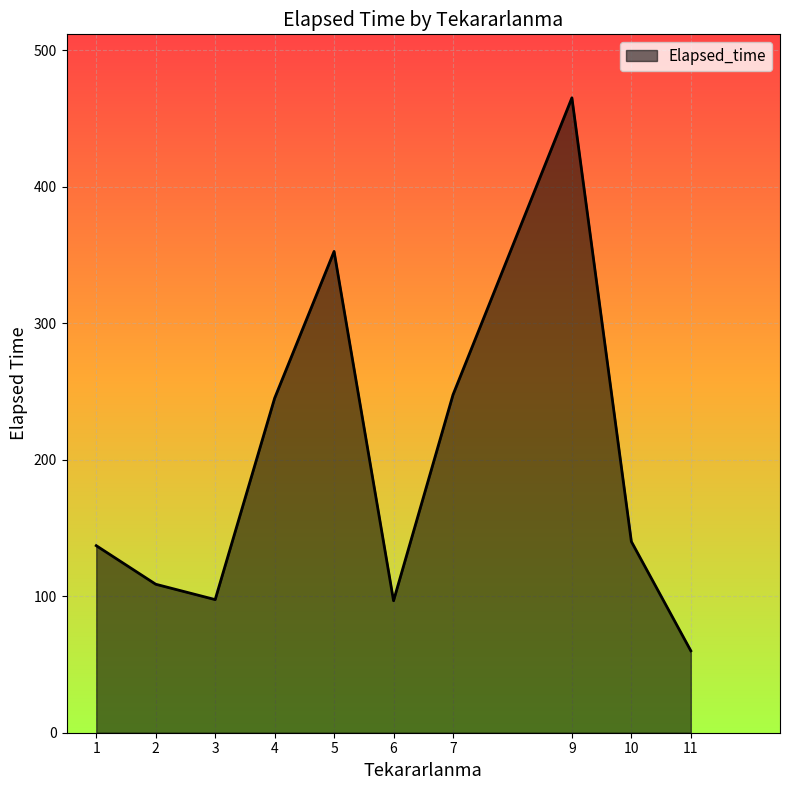

Approximately how many times larger is the value at 5 compared to 4?

1.4